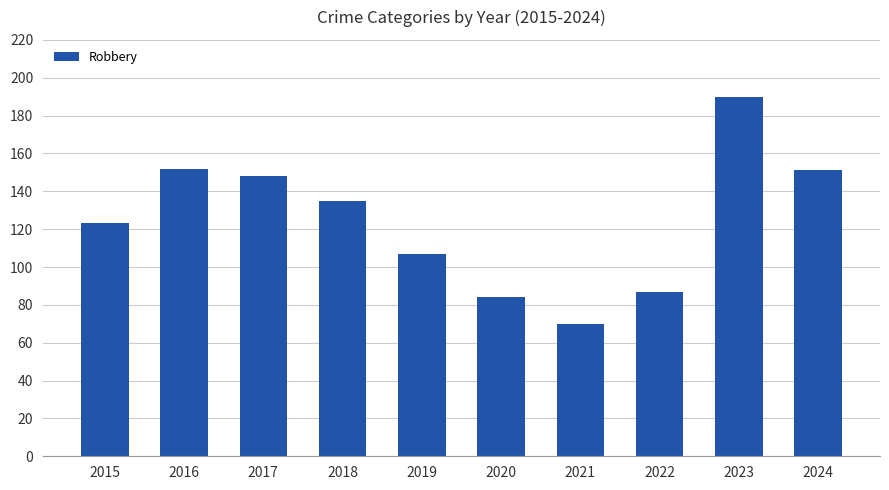

How many bars are there in total?

10